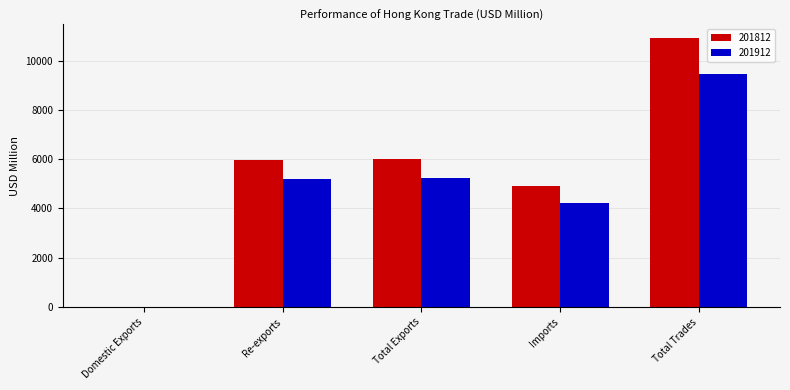

Is the value of 201912 at Imports greater than the value of 201812 at Domestic Exports?

Yes